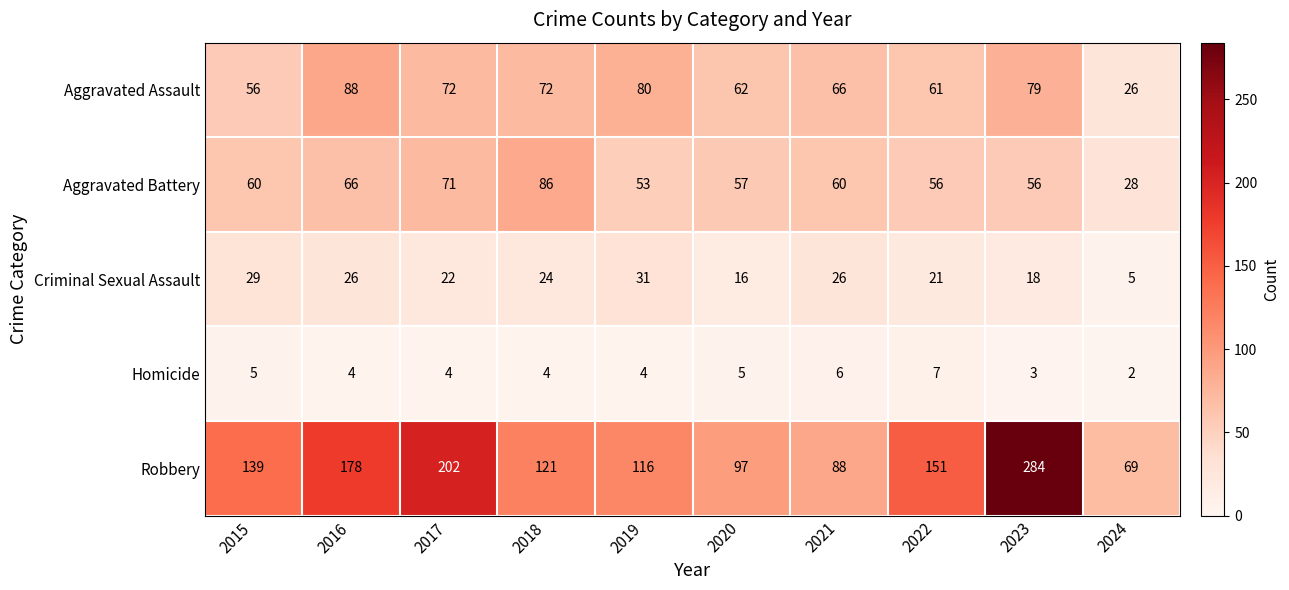

Is it true that Homicide equals 5 at 2020?

True